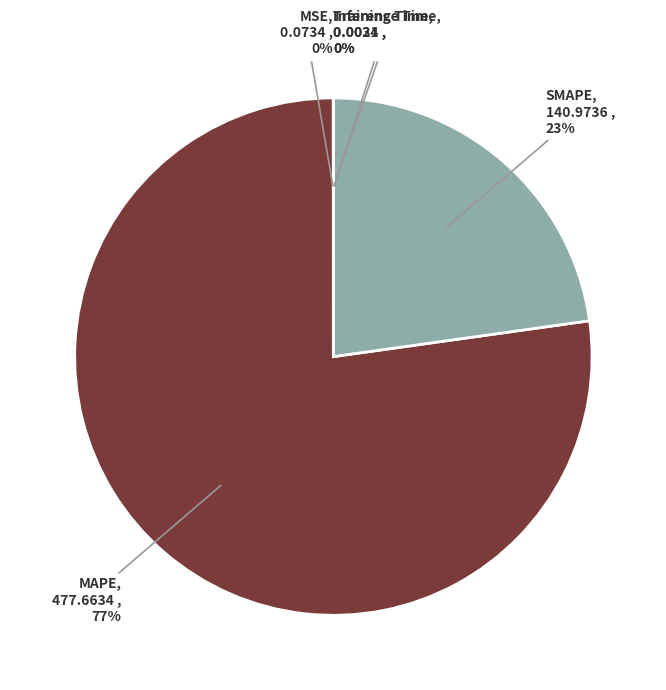

To the nearest percent, what is the combined percentage of MAPE and SMAPE?

100%